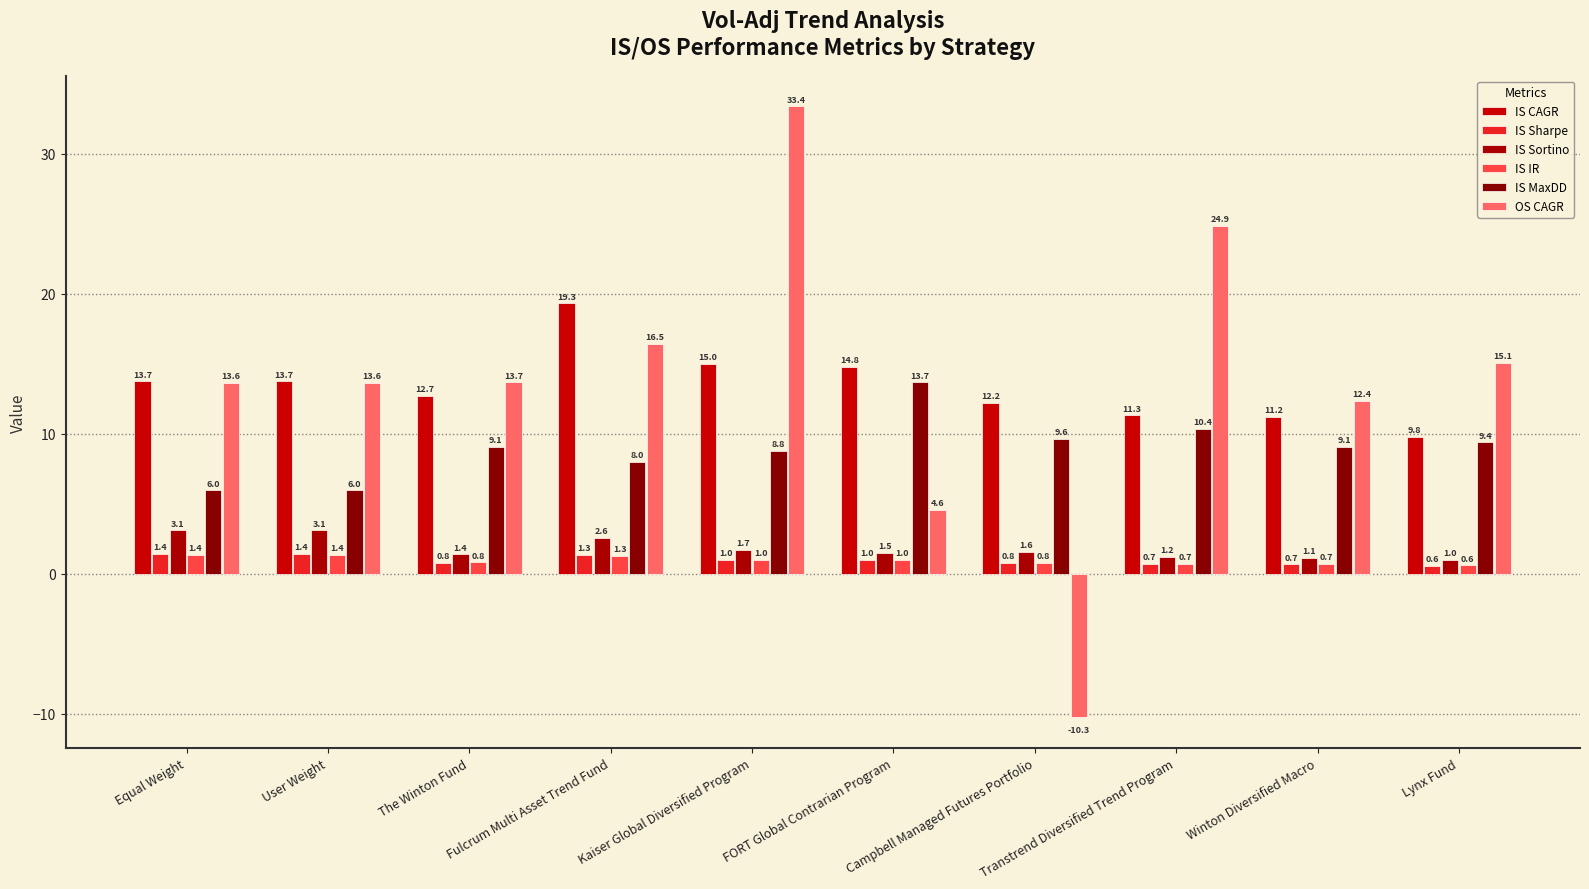

Rank the categories by IS Sortino value from lowest to highest.

Lynx Fund, Winton Diversified Macro, Transtrend Diversified Trend Program, The Winton Fund, FORT Global Contrarian Program, Campbell Managed Futures Portfolio, Kaiser Global Diversified Program, Fulcrum Multi Asset Trend Fund, Equal Weight, User Weight